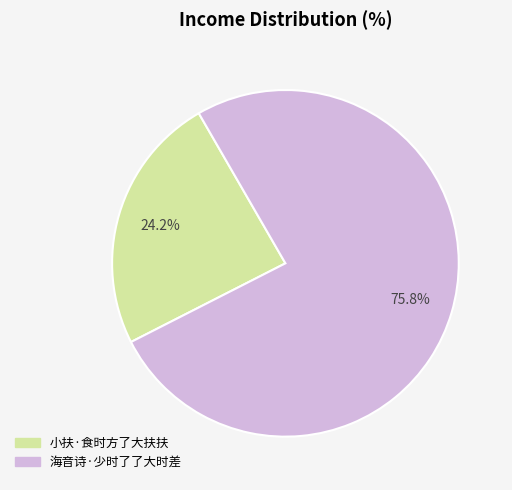

Is it true that 海音诗·少时了了大时差 is 69% of the pie?

False